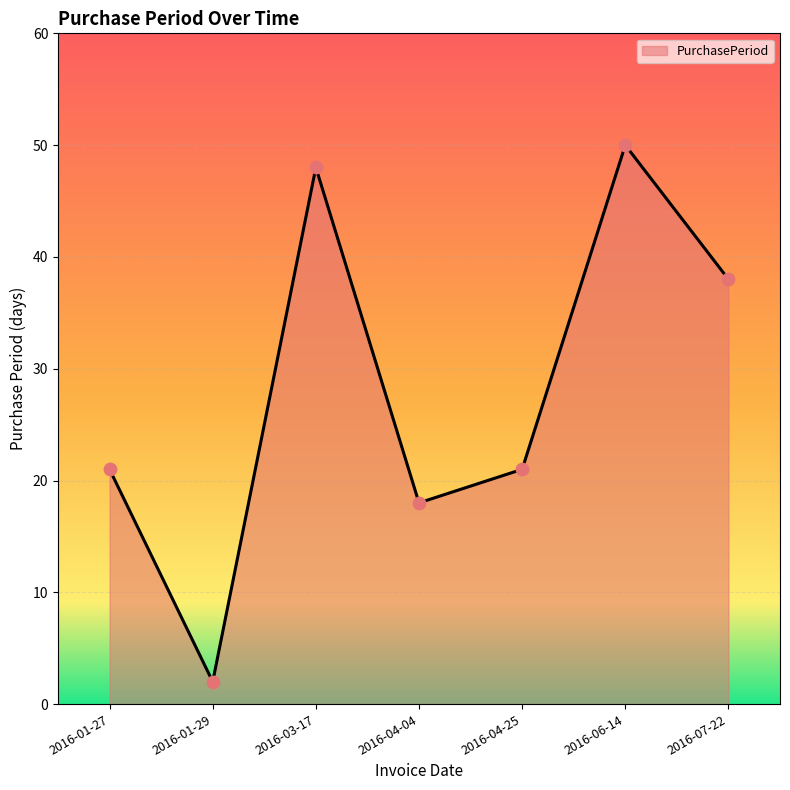

Which has a higher value, 2016-01-29 or 2016-03-17?

2016-03-17